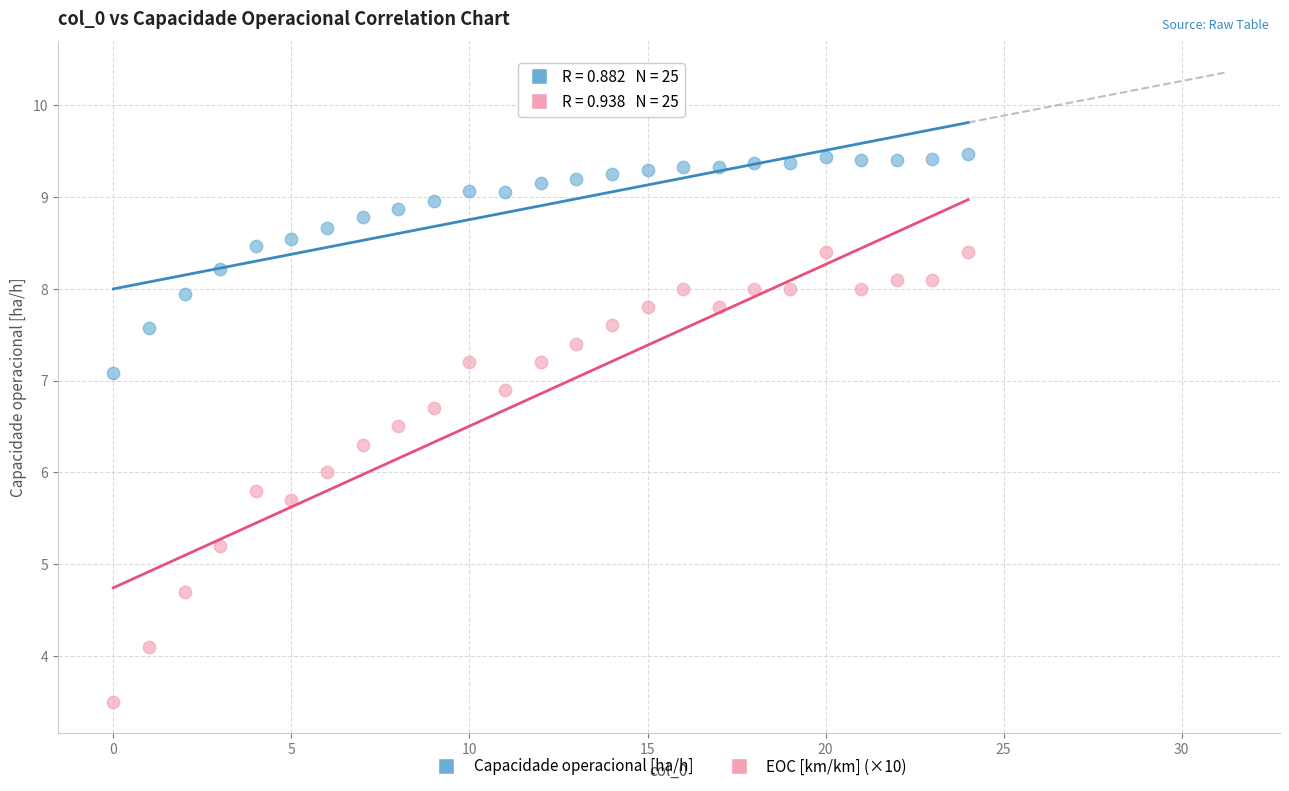

Which series reaches the maximum Y coordinate?

Capacidade operacional [ha/h]